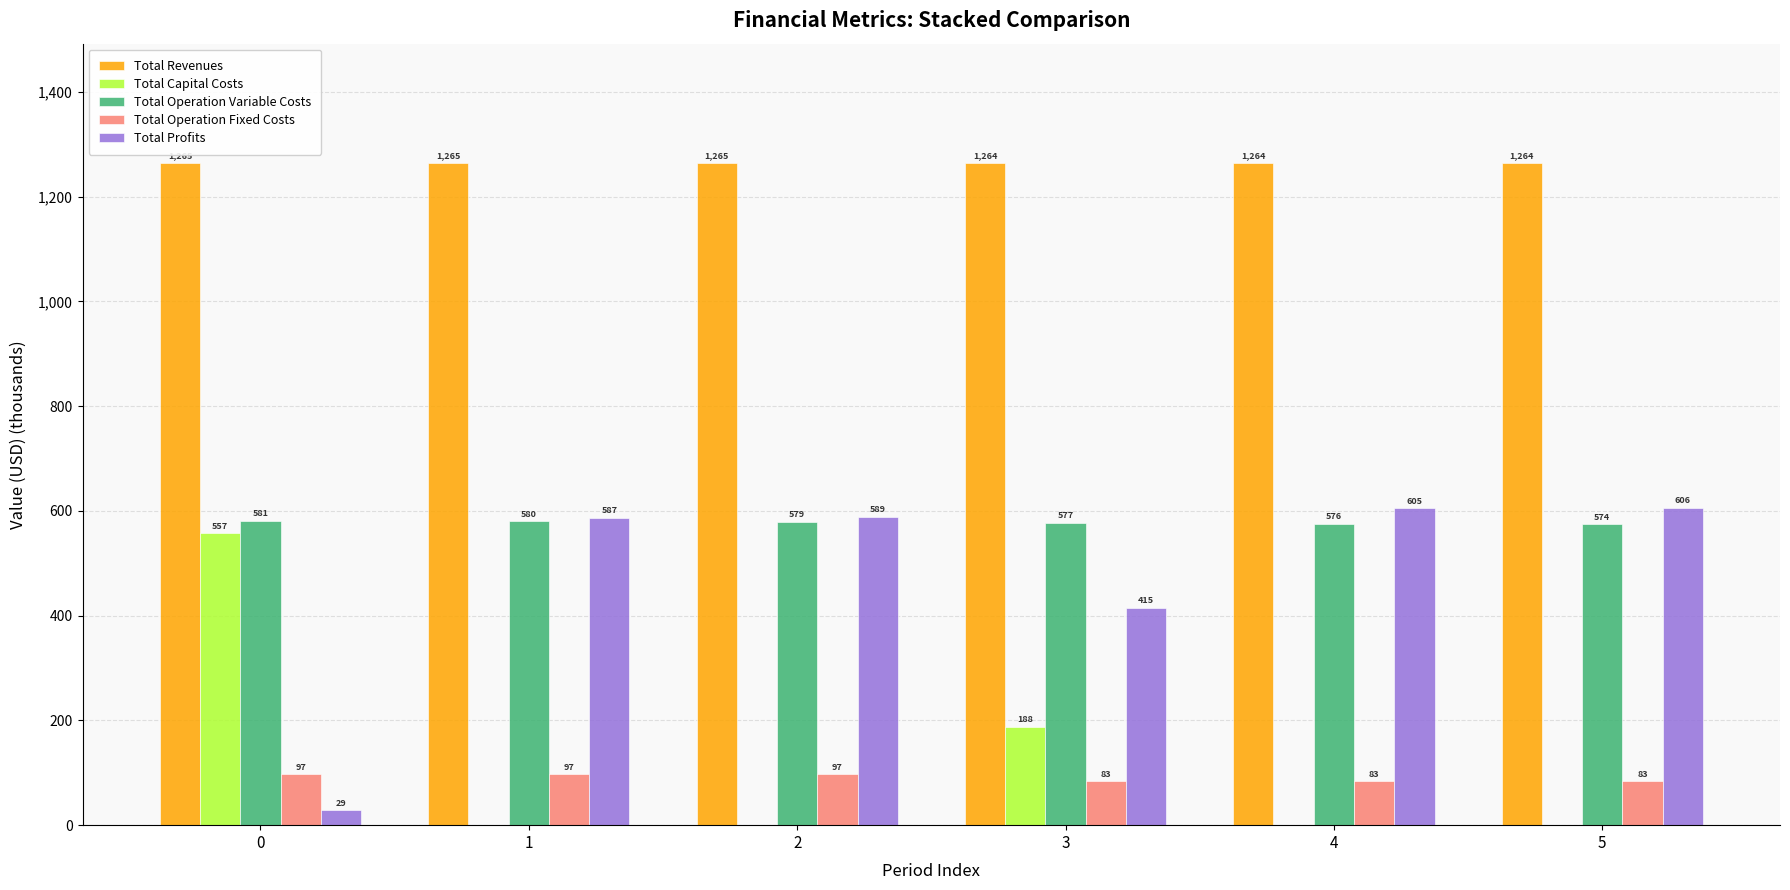

Is it true that Total Operation Variable Costs equals 574.4 at 5?

True